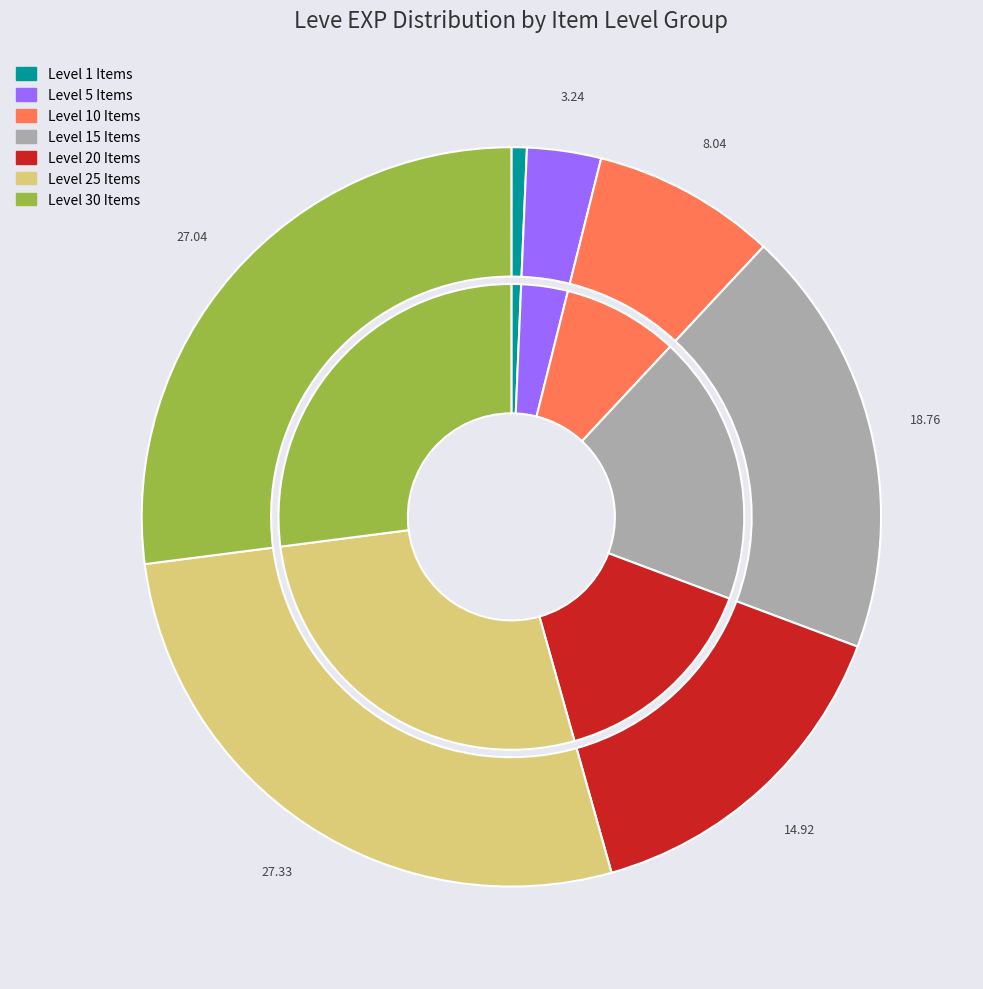

Is it true that Bone Brand is 7% of the pie?

False